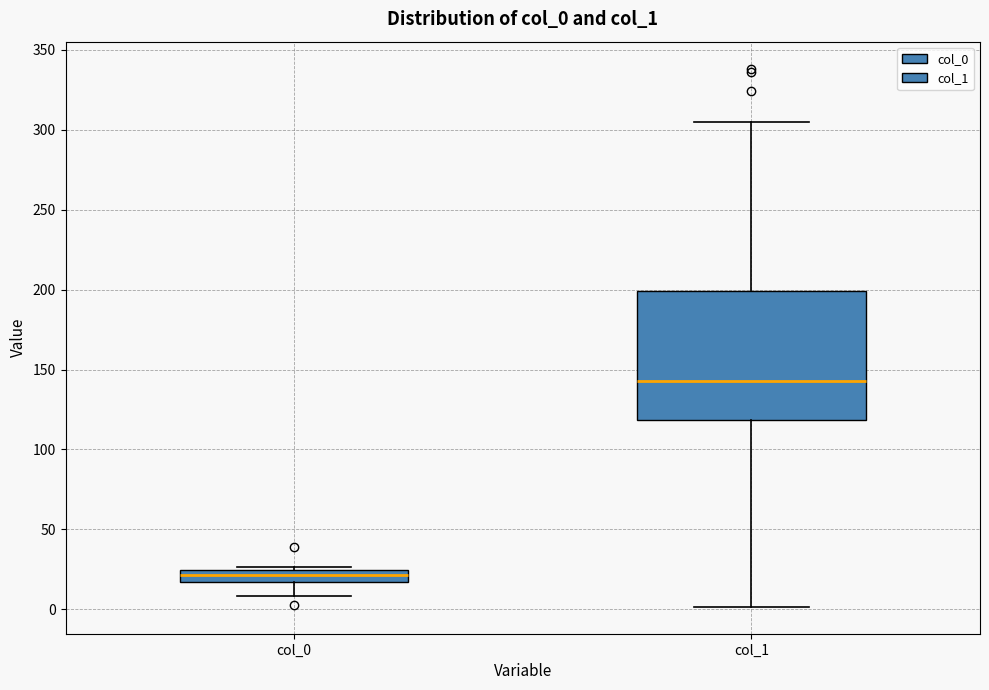

Where does the median line of the box for col_1 sit on the y-axis? The values are not printed on the chart, so give them approximately, as read against the axis.

145